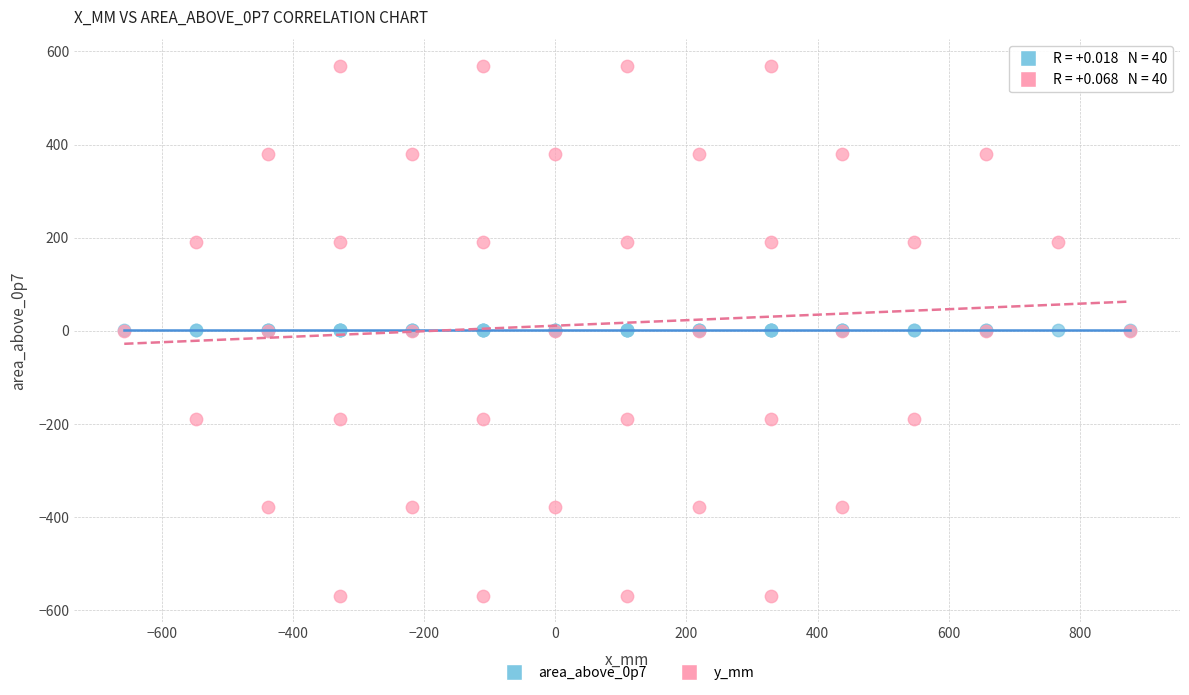

Which series reaches the maximum Y coordinate?

y_mm